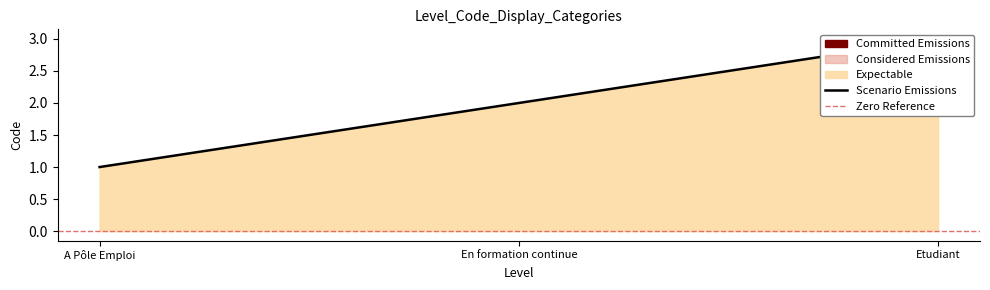

At which category does the chart reach its minimum across all series?

A Pôle Emploi